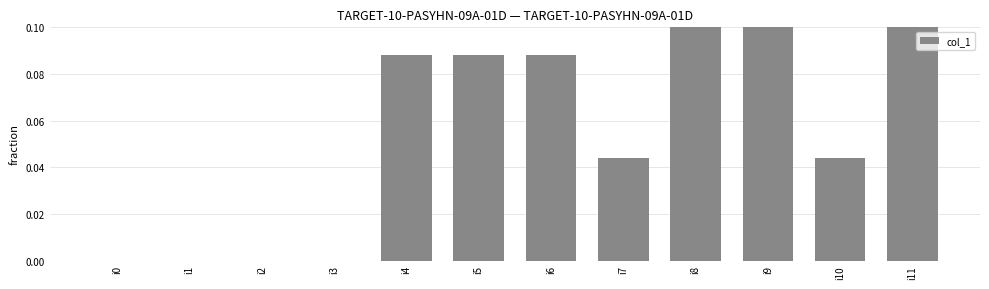

What is the greatest value displayed?

0.2